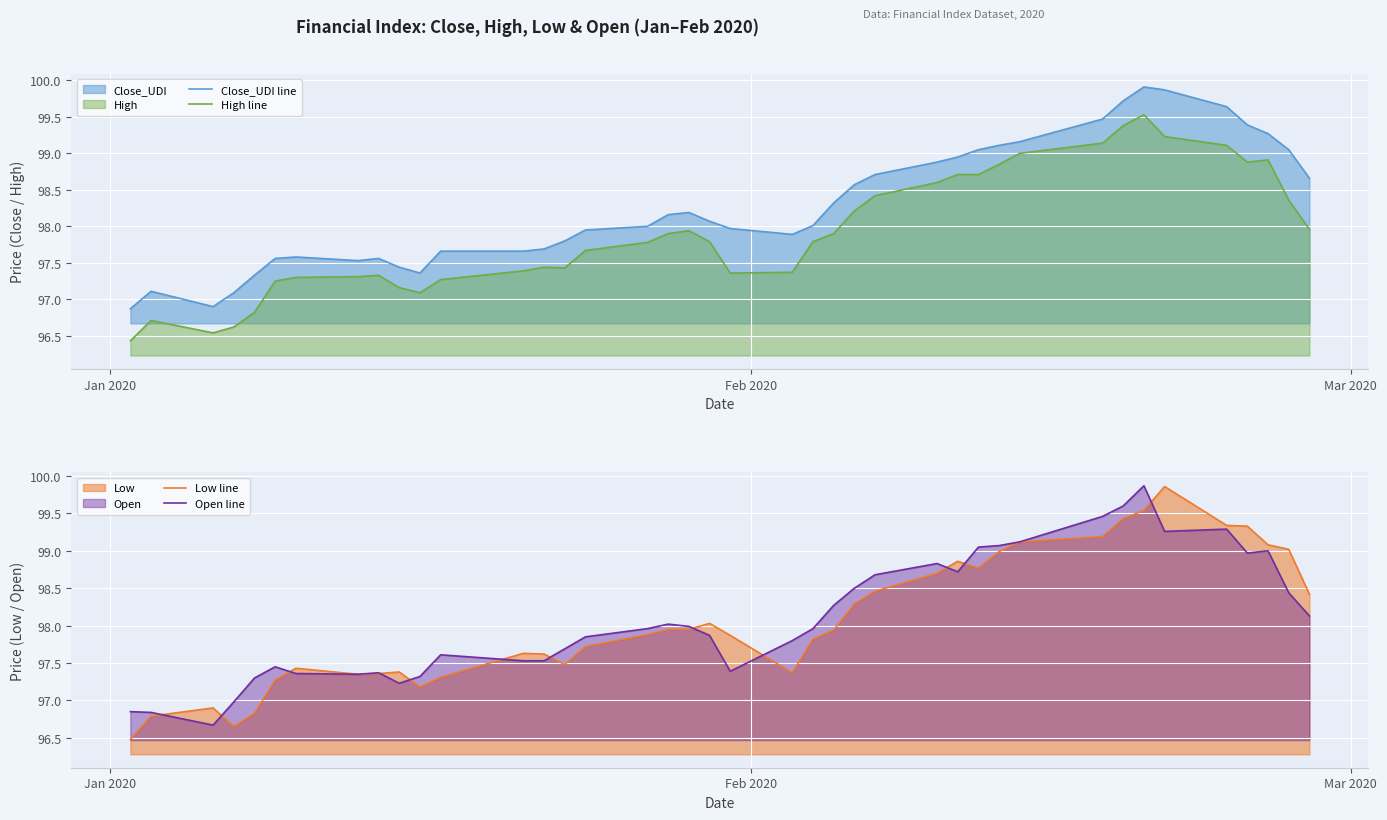

True or false: High line and Close_UDI line intersect in this chart.

False